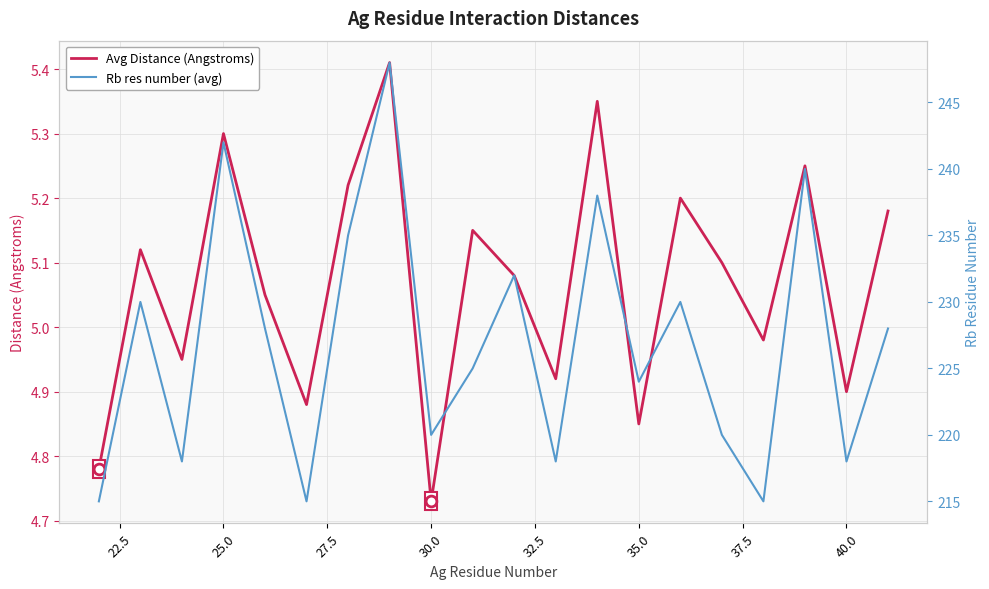

What are all the series names shown in the legend?

Avg Distance (Angstroms), Rb res number (avg)